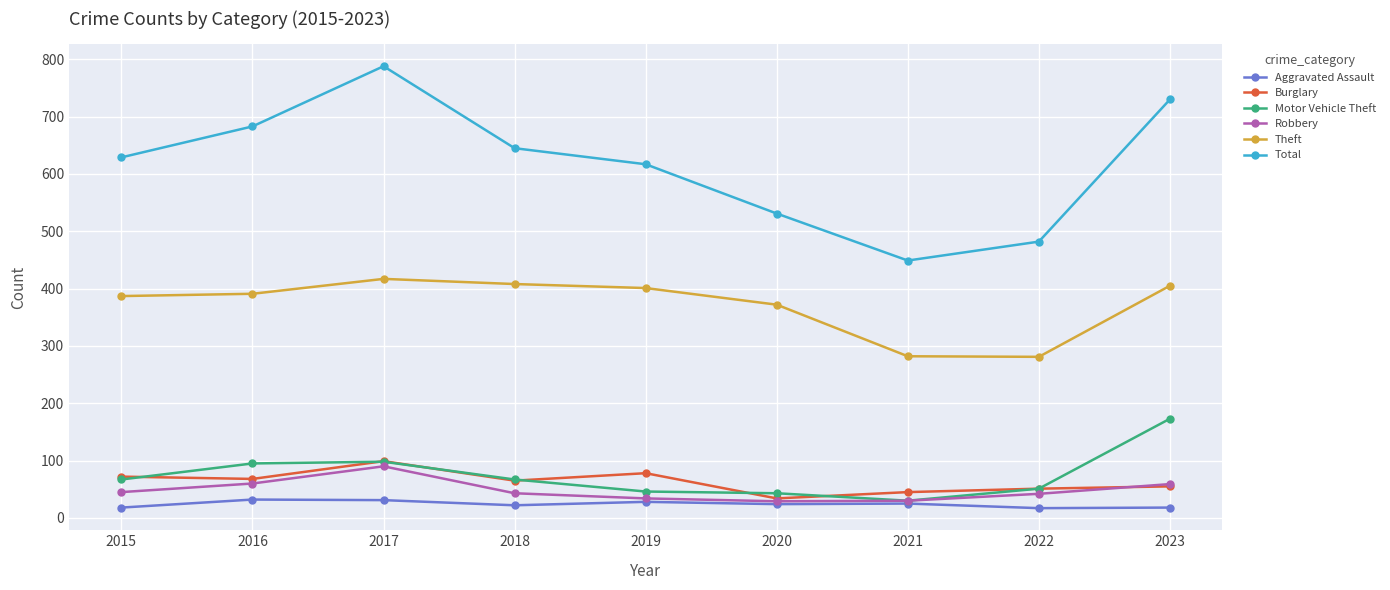

Read the Total value at 2016.

683